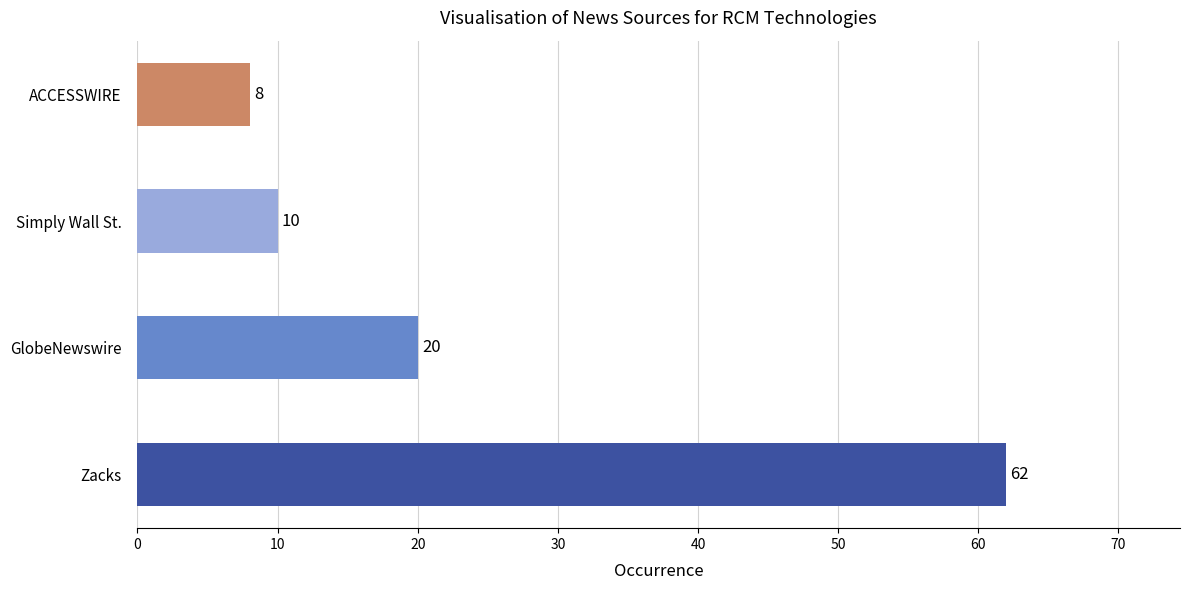

Which label corresponds to the smallest value in the chart?

ACCESSWIRE